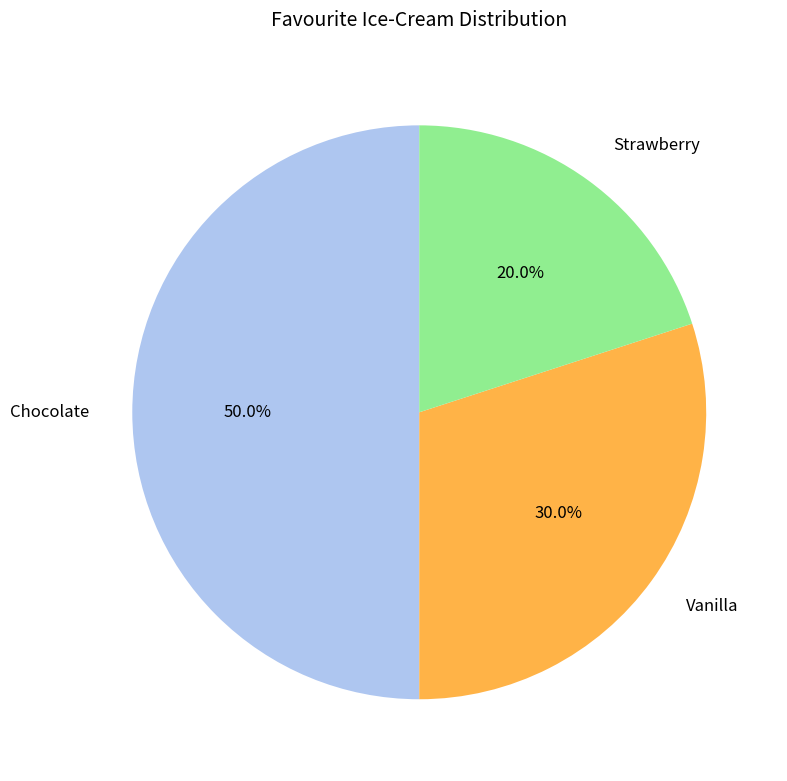

Is it true that Strawberry is 33% of the pie?

False